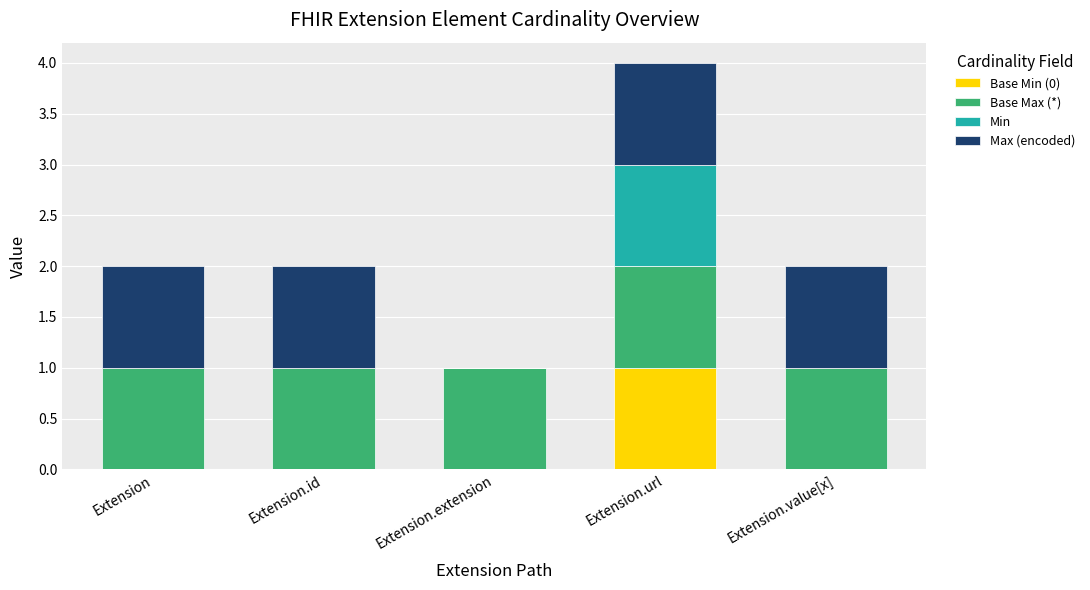

What is the total value across all series at Extension.extension?

1